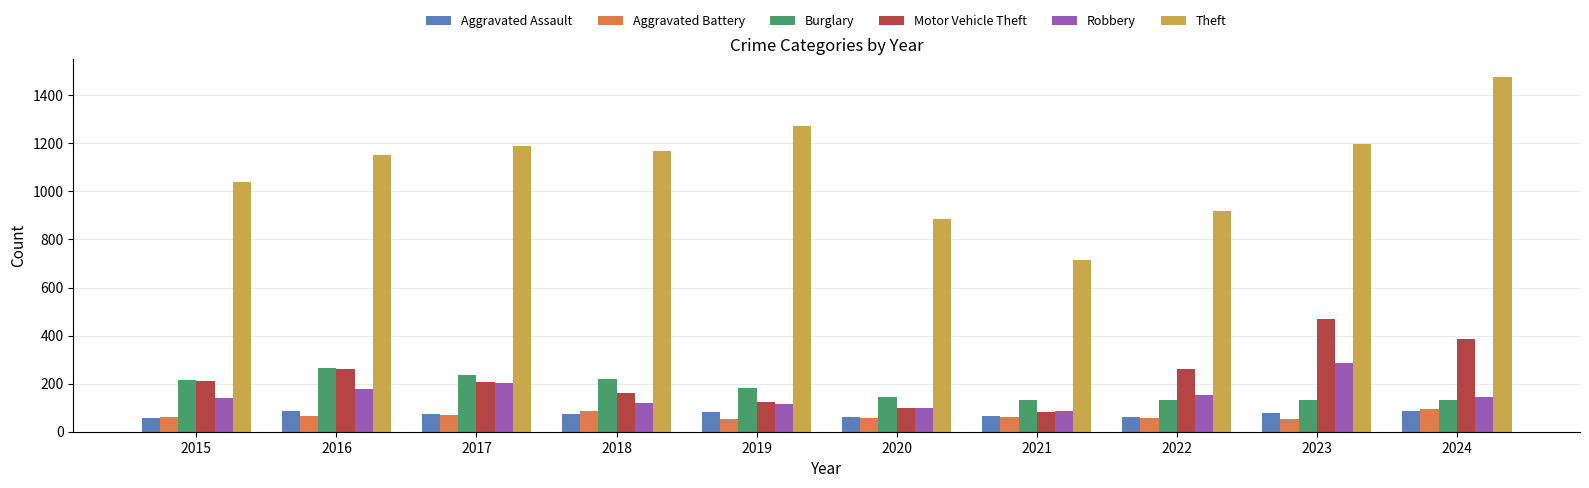

What is the sum of the Burglary values at 2023 and 2020?

279